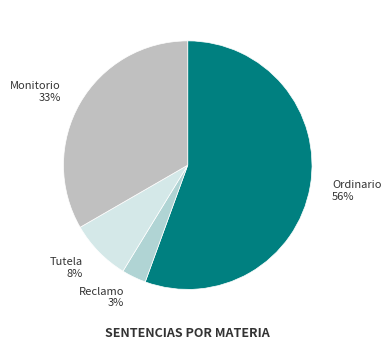

To the nearest percent, what is the combined percentage of Ordinario 56% and Reclamo 3%?

59%